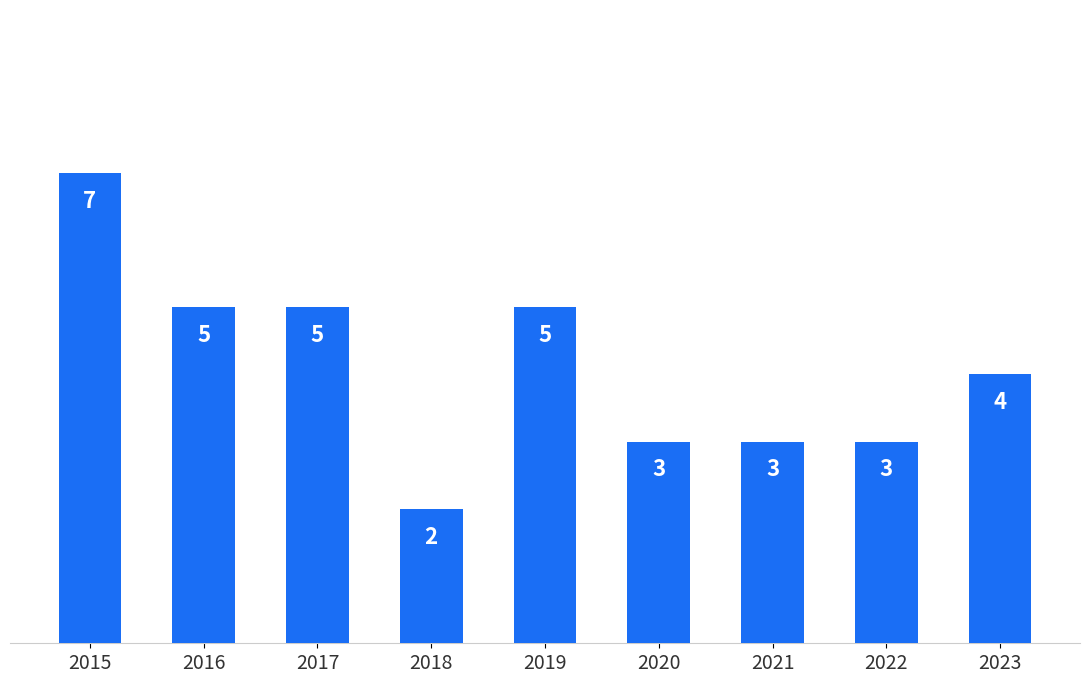

Between 2017 and 2021, which is larger?

2017